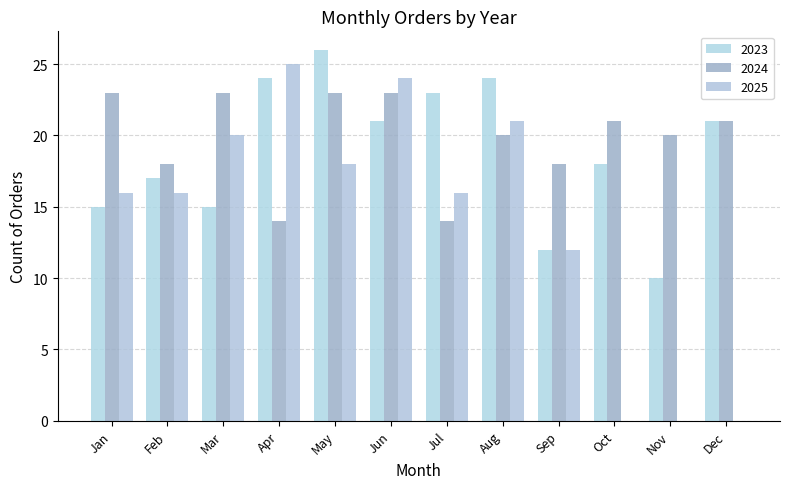

At Oct, list the series in order from smallest to largest.

2025, 2023, 2024